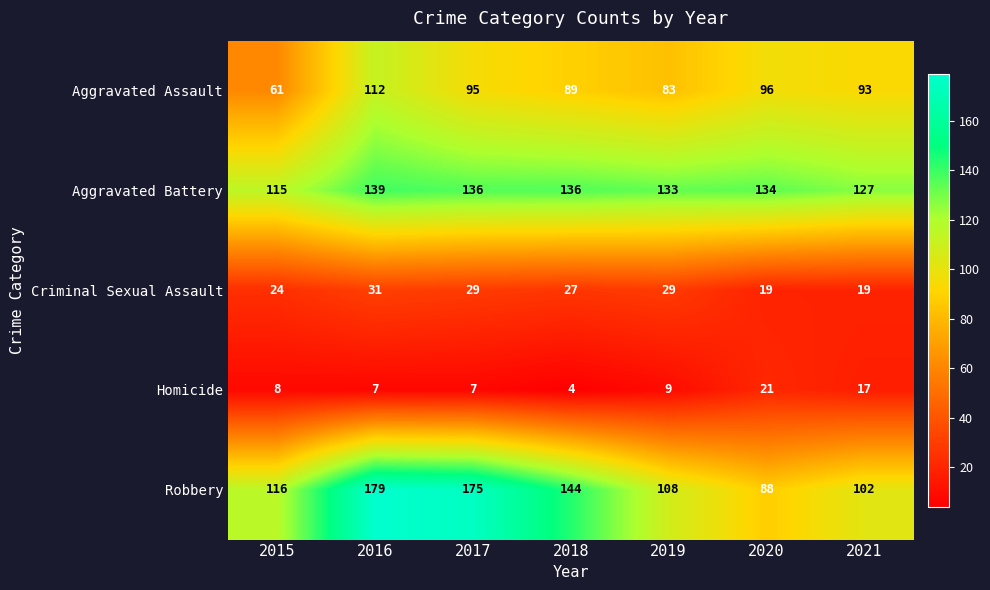

What is the sum of the Criminal Sexual Assault values at 2021 and 2020?

38